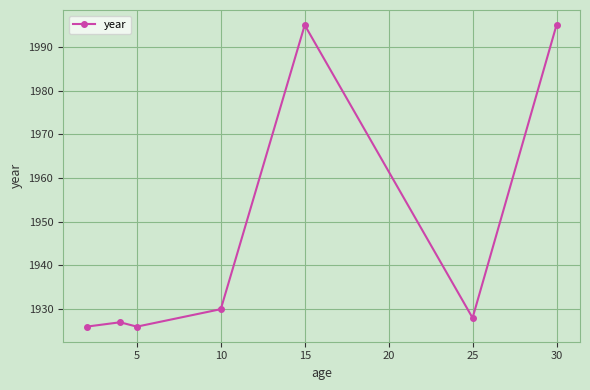

Reading left to right, extract all data points from this chart.

1926	1927	1926	1930	1995	1928	1995